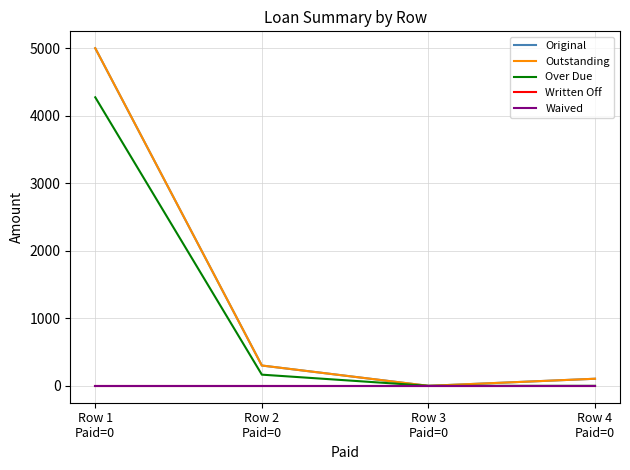

Rank the series at Row 2
Paid=0 from lowest to highest value.

Written Off, Waived, Over Due, Original, Outstanding